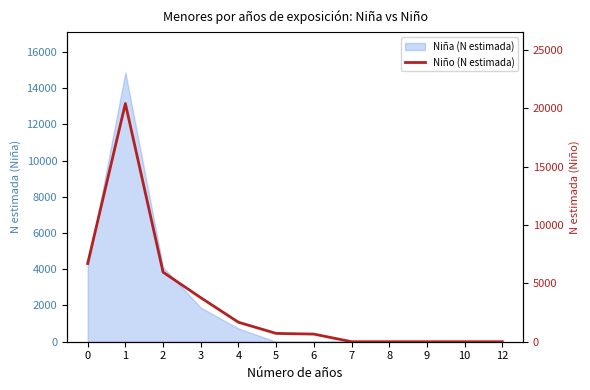

Which label corresponds to the largest value in the chart?

1